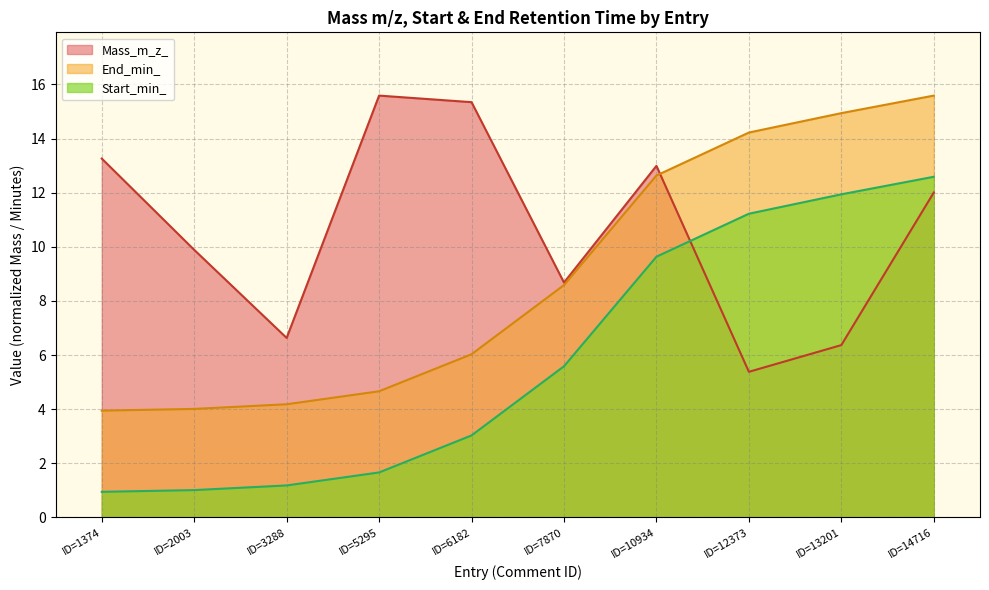

Is the value of End_min_ at ID=12373 greater than the value of Start_min_ at ID=6182?

Yes